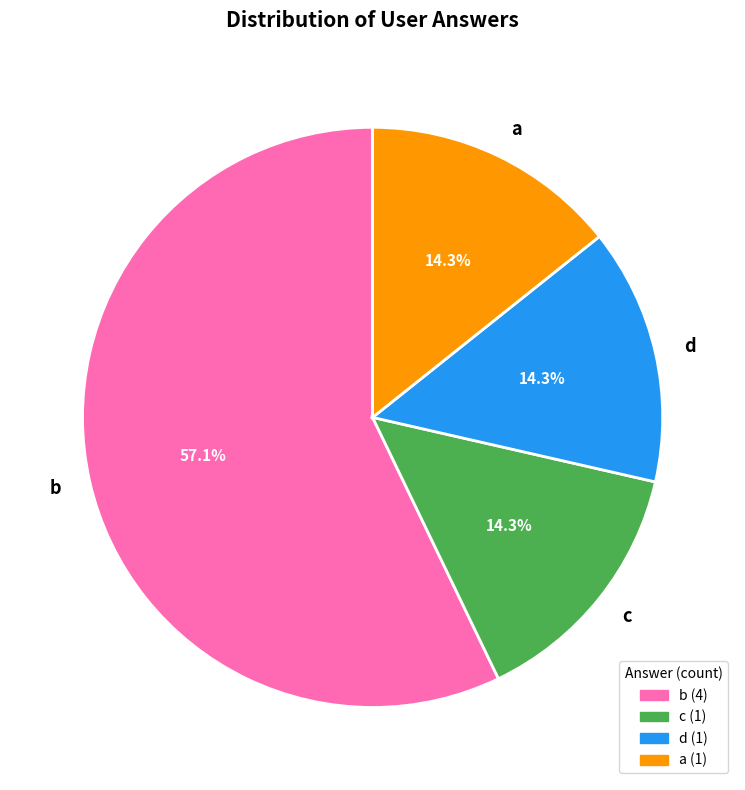

Does any single category account for the majority?

Yes